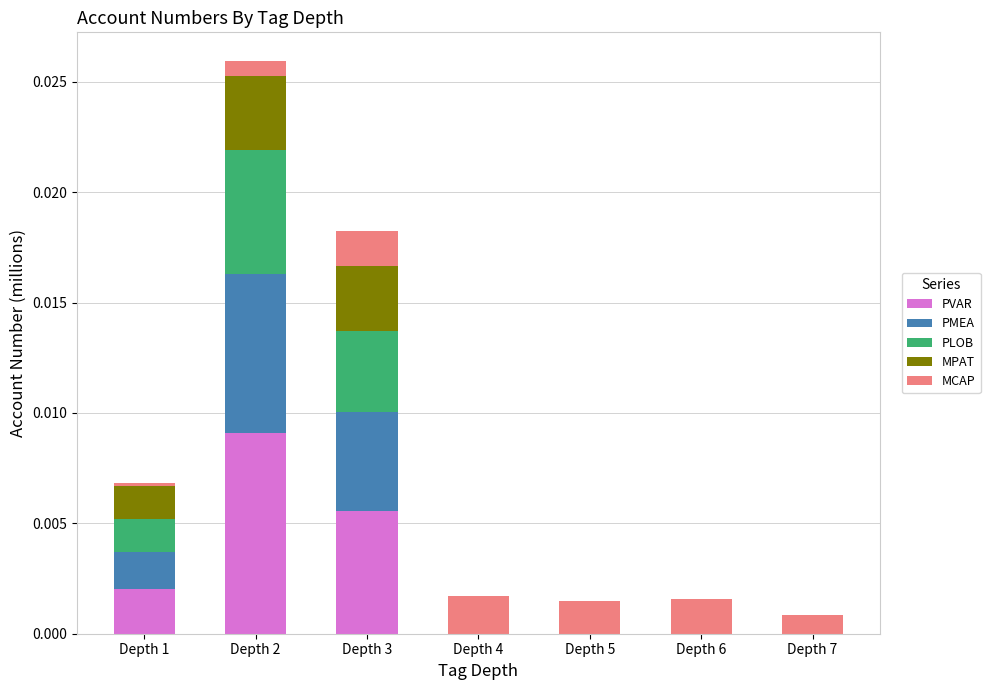

The PVAR series shows 0.0 at Depth 5. True or false?

True